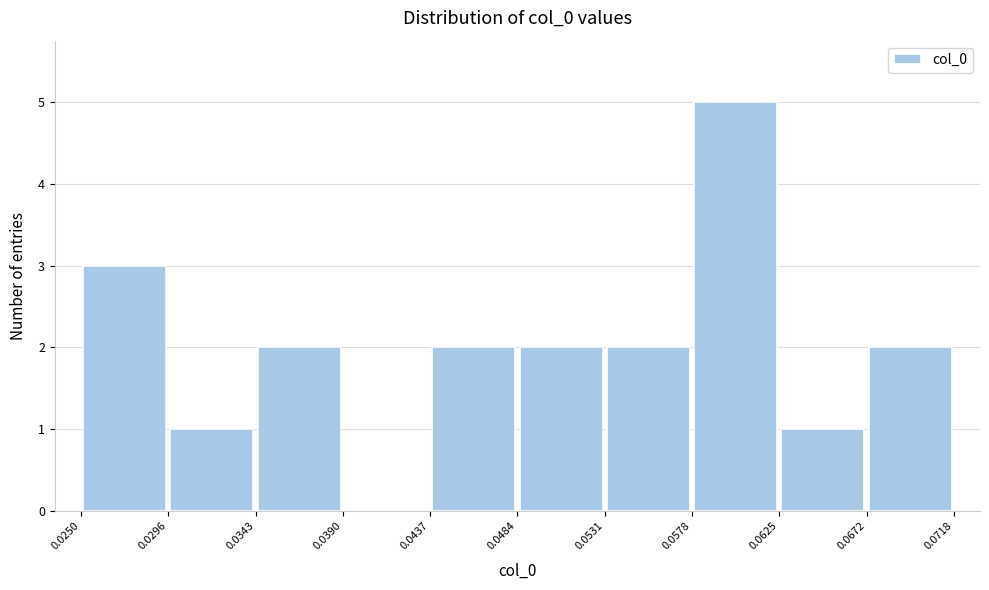

What is the height of the bar covering 0.0484 to 0.0531 on the x-axis? The values are not printed on the chart, so give them approximately, as read against the axis.

2